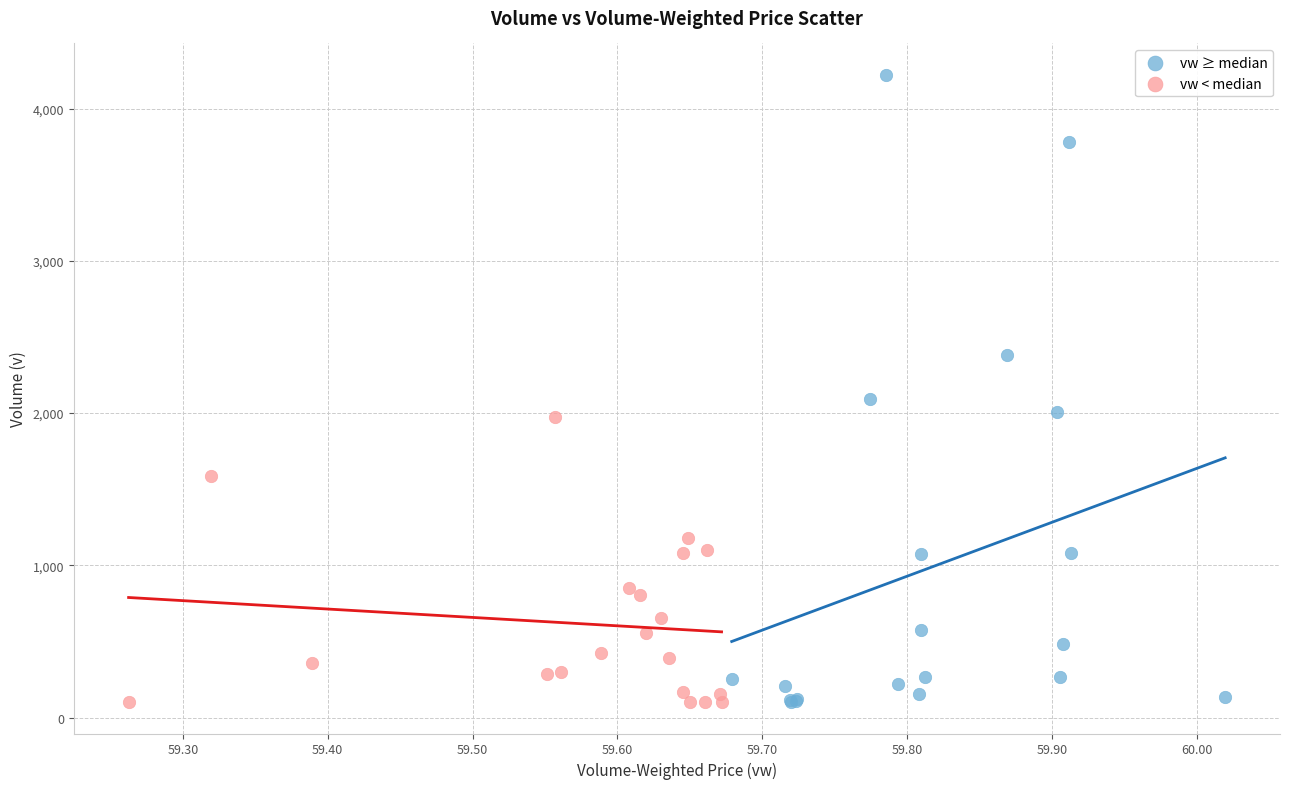

Which series contains the highest Y value?

vw ≥ median